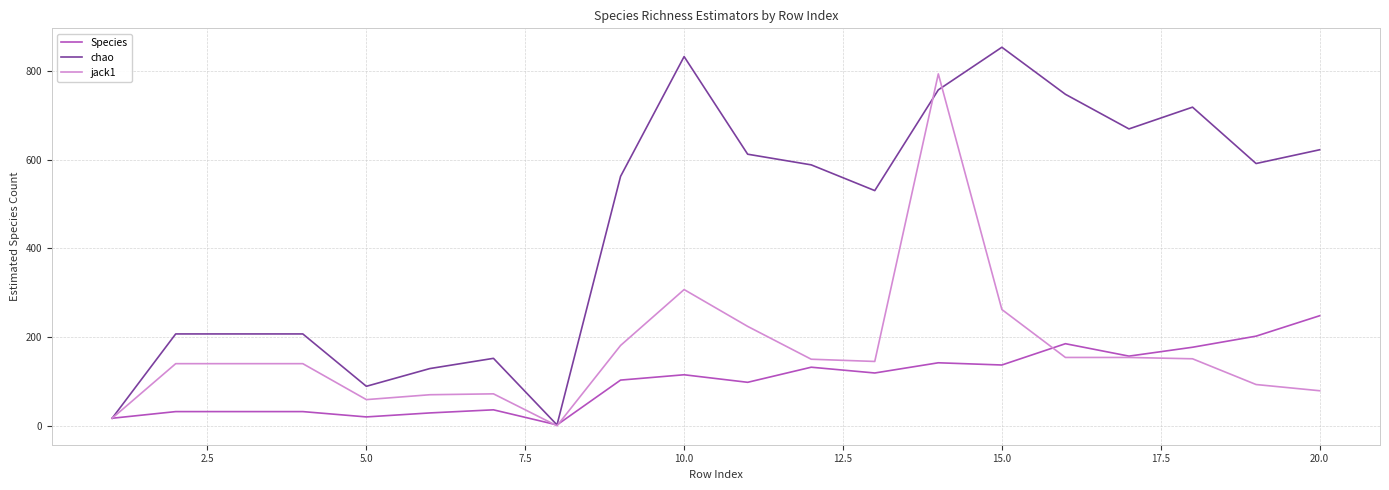

Which series has the widest spread of values?

chao